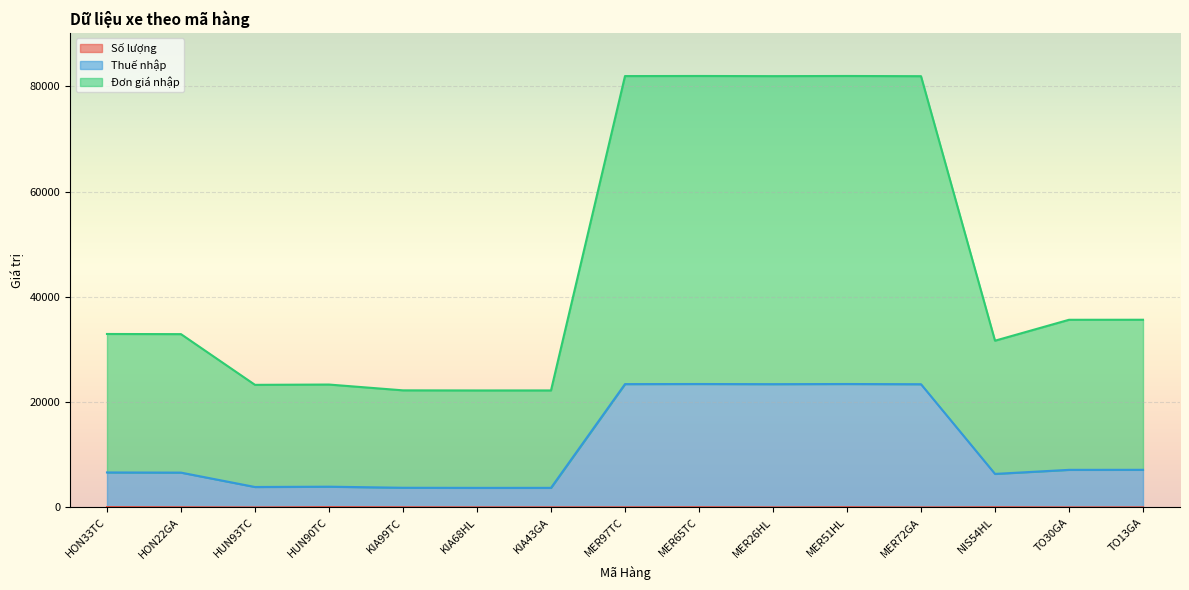

What is the total value across all series at MER51HL?

81945